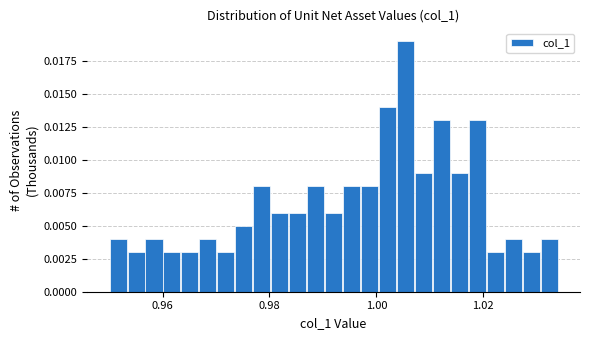

Around what value on the x-axis is the tallest bar? Give the approximate position of its centre, as read against the axis.

1.006